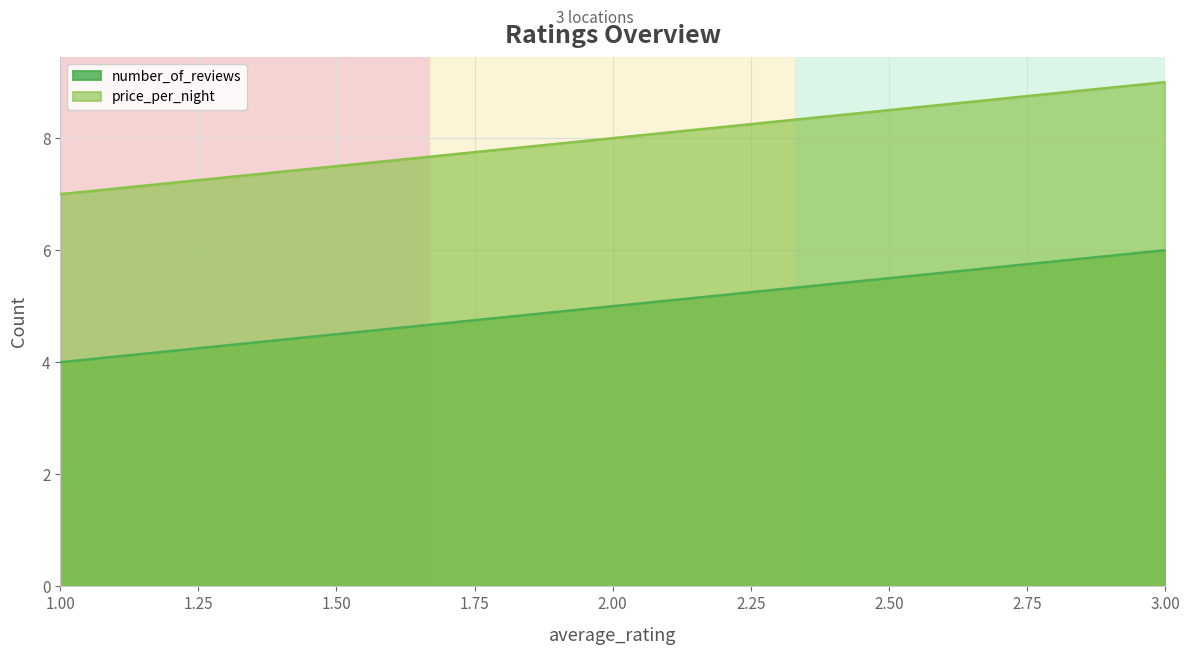

Which series changed the most between 1 and 3?

number_of_reviews